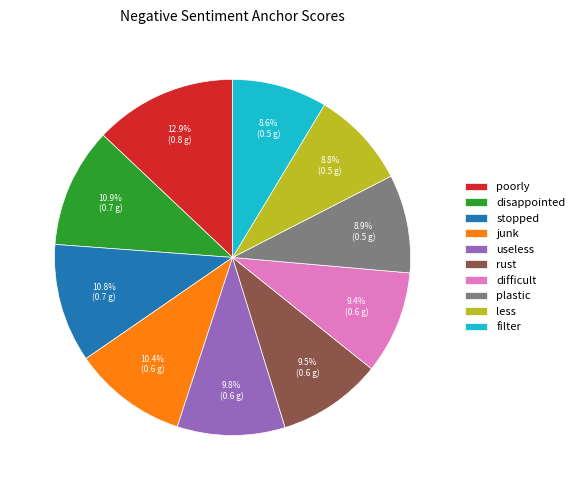

Which has a higher value, useless or junk?

junk